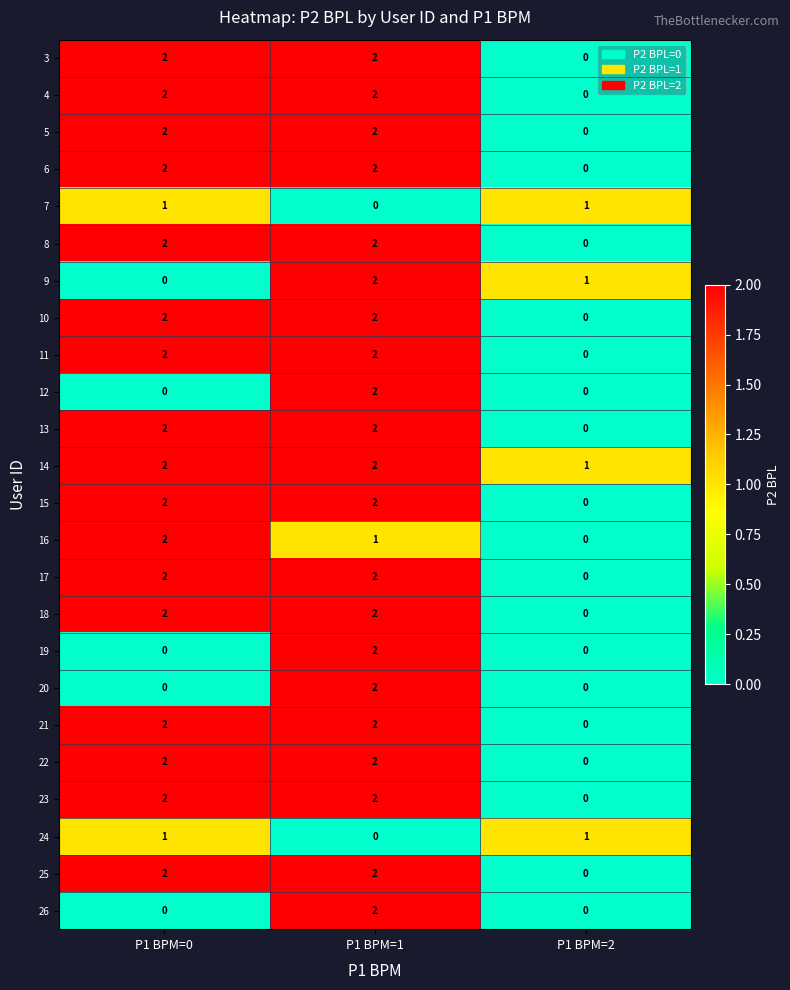

Count the number of categories in the chart.

3